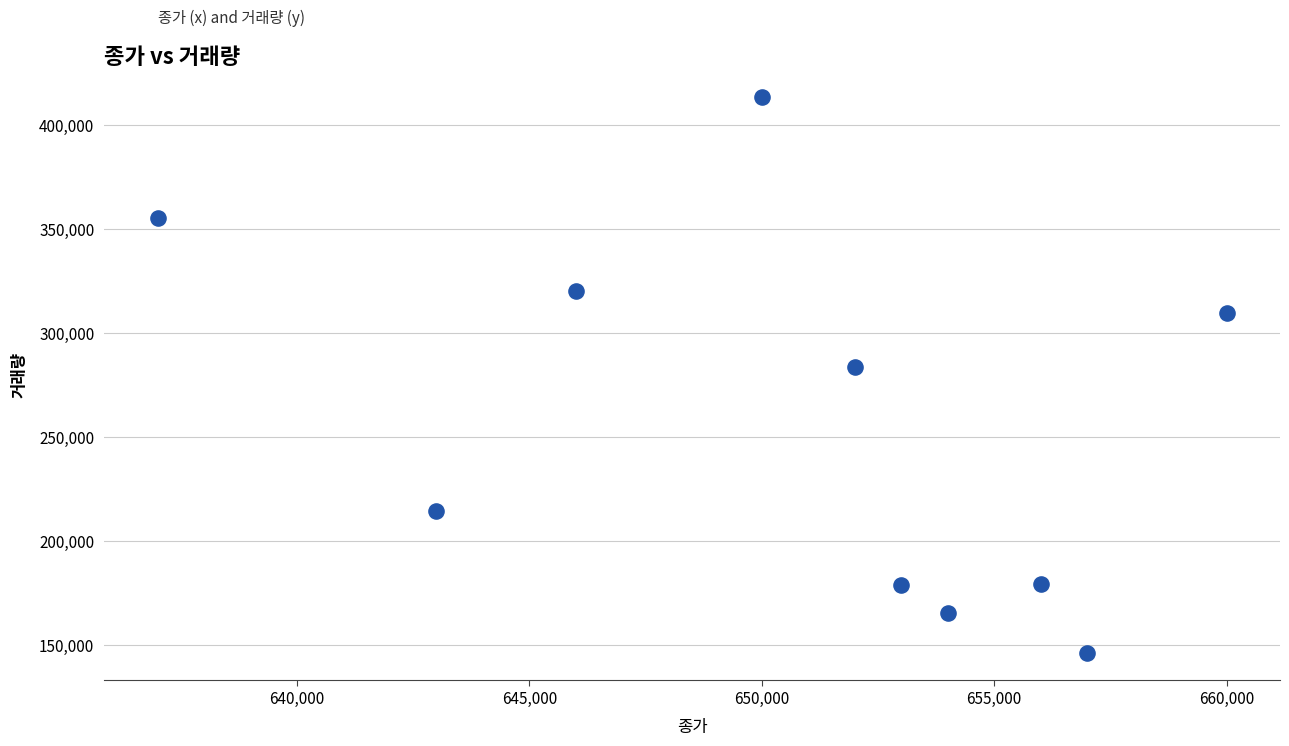

What is the average X value?

650800